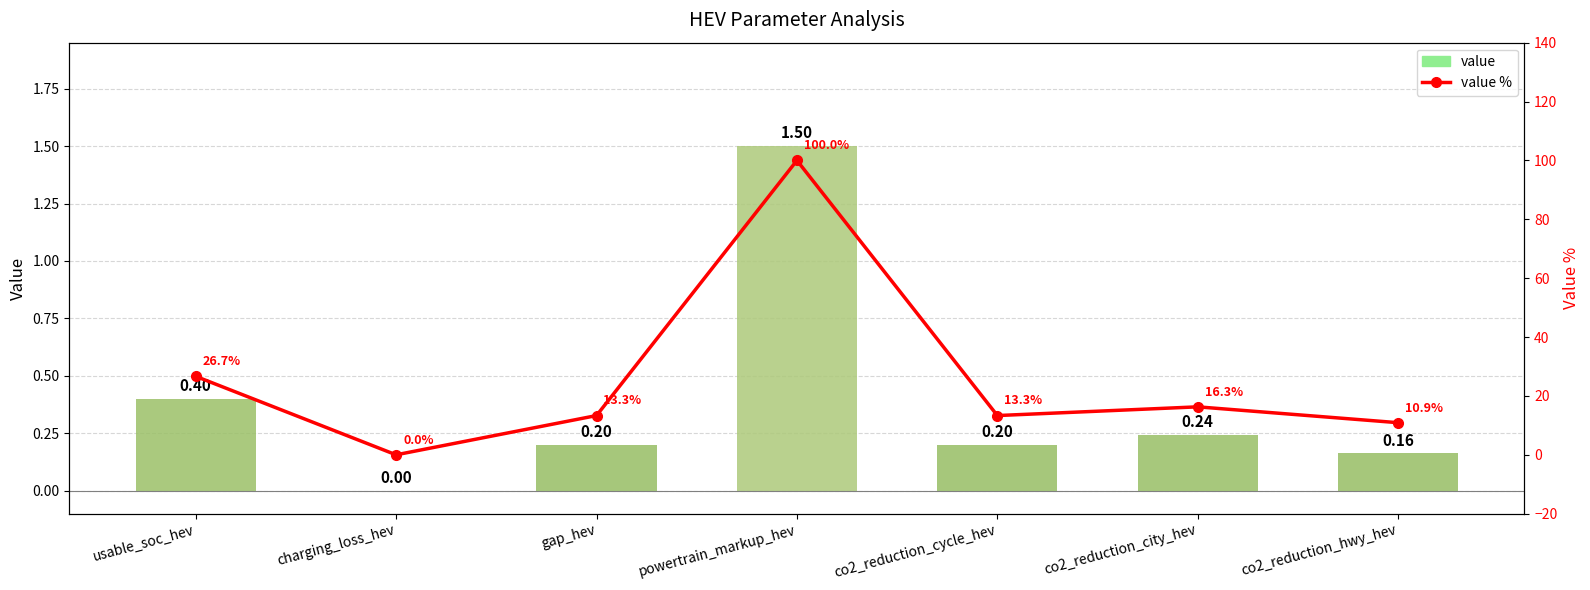

How many values in value % are above zero?

6